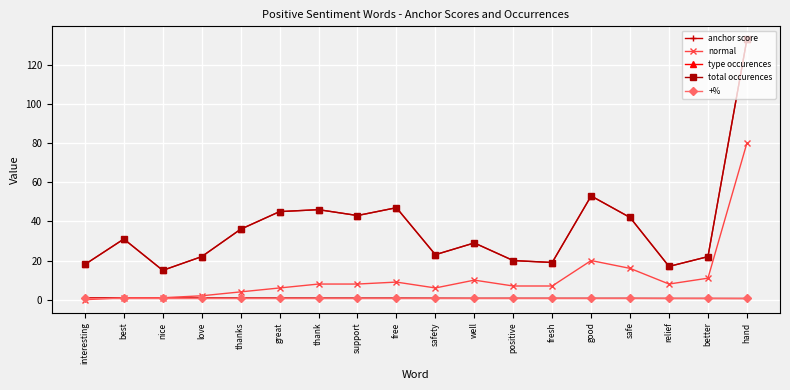

At which category is the sum across all series the highest?

hand